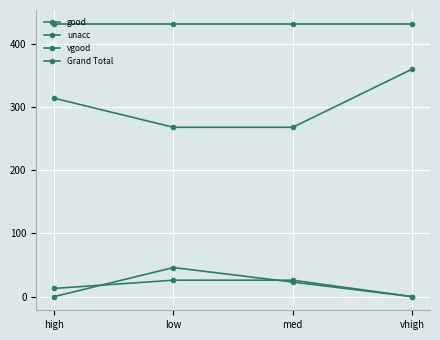

Count the unacc values in the range 268 to 360.

4